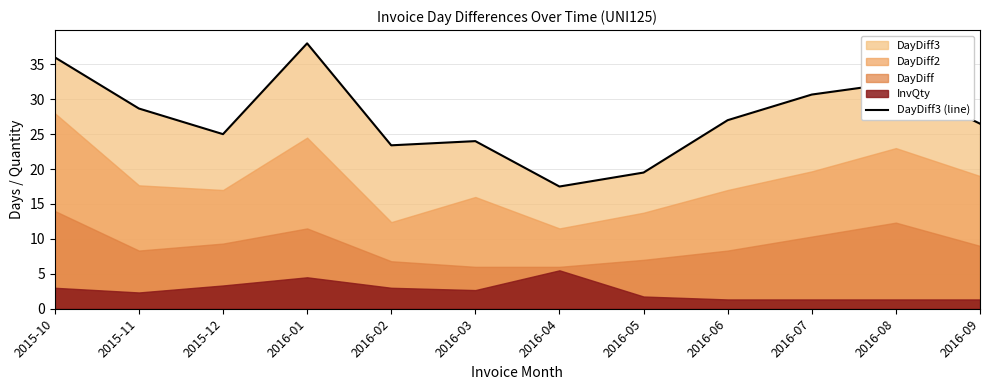

What is the average value?

27.4